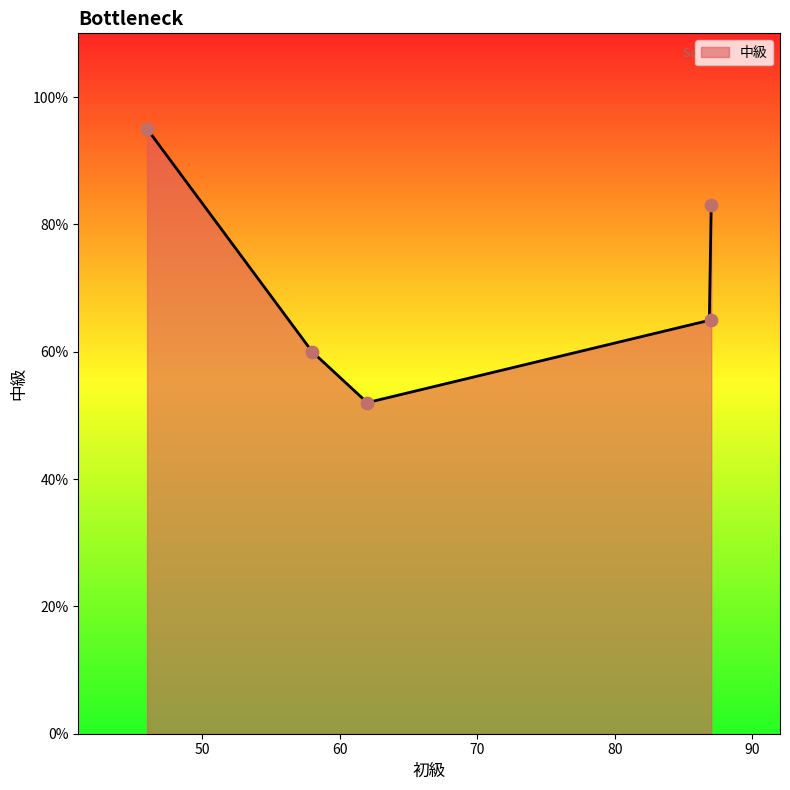

Between 62 and 87, which is larger?

87